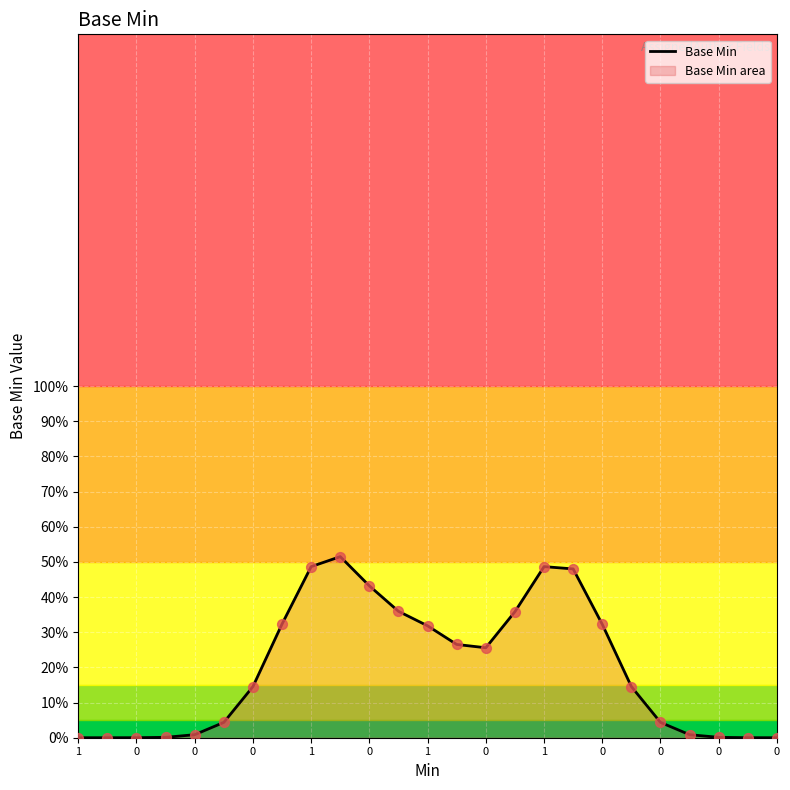

What is the change in value from 0 to 19?

+0.1